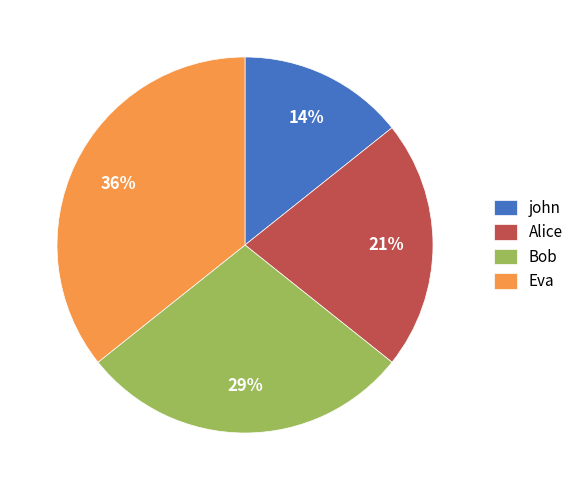

To the nearest percent, what is the combined percentage of Eva and Alice?

57%